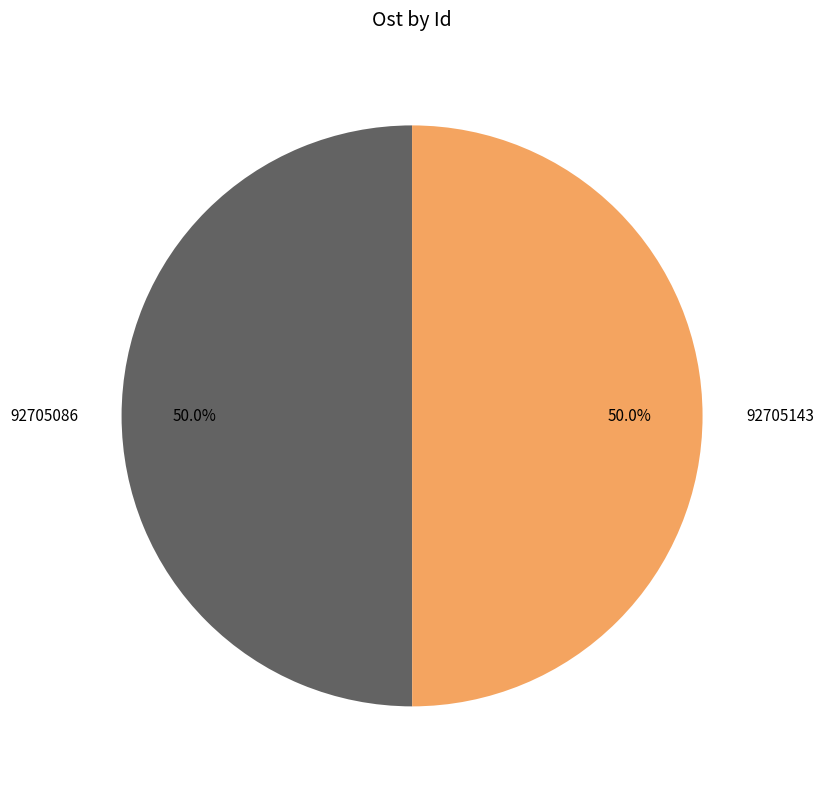

To the nearest percent, what is the average slice percentage?

50%